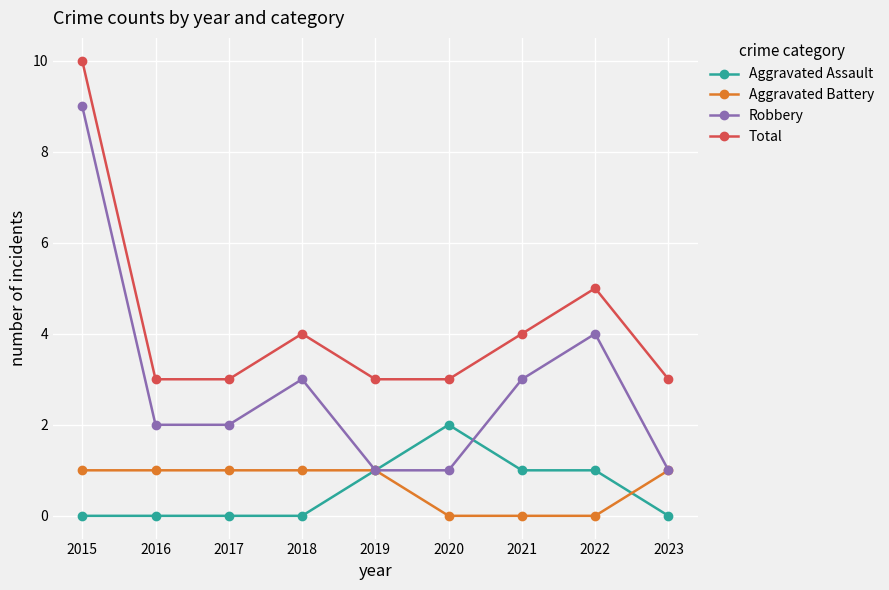

What is the difference between the Robbery values at 2022 and 2016?

2